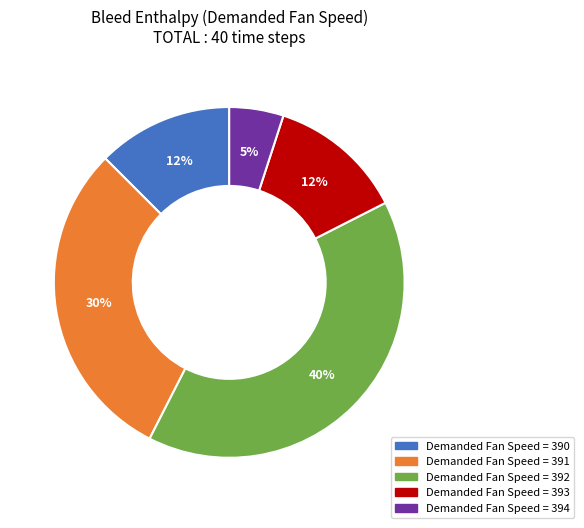

Is there any slice that represents more than half of the pie?

No